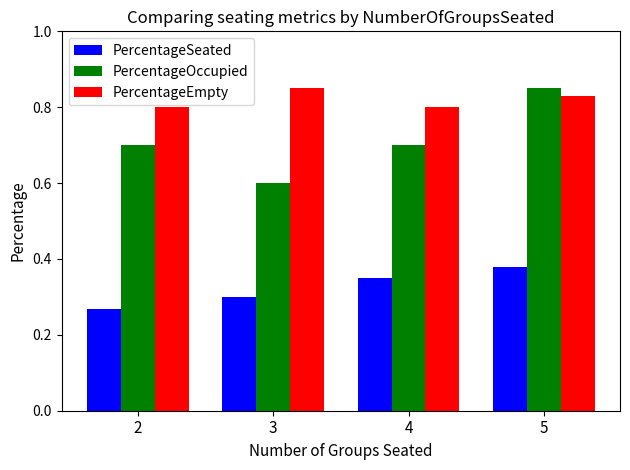

Which series has the largest total across all categories?

PercentageEmpty